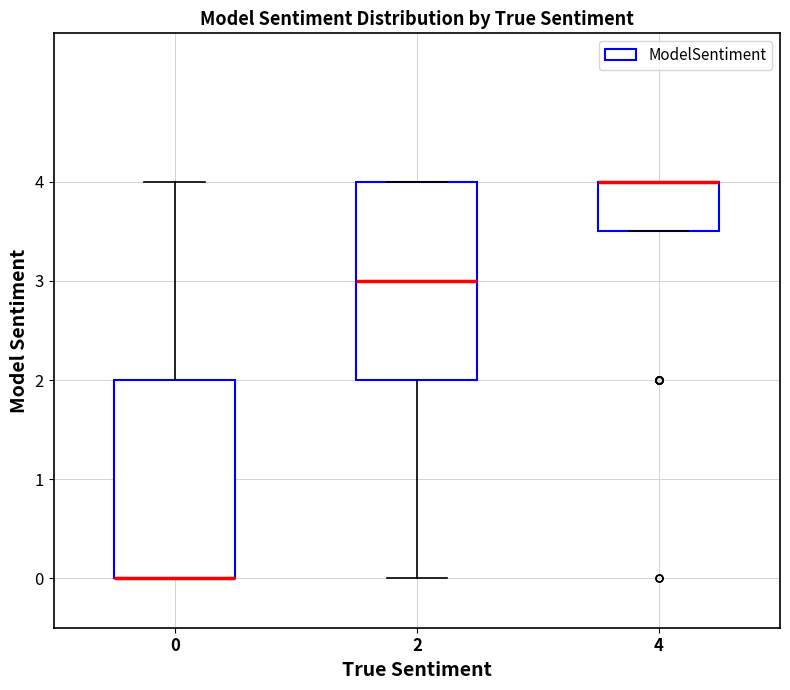

Reading left to right, transcribe this box plot: for each box, give where its median line is, the range the box spans, and where its two whiskers end, as read against the y-axis. The values are not printed on the chart, so give them approximately, as read against the axis.

0: median 0.0 (drawn on the box's lower edge), box 0.0 to 2.0, whiskers 0.0 to 4.0
2: median 3.0, box 2.0 to 4.0, whiskers 0.0 to 4.0
4: median 4.0 (drawn on the box's upper edge), box 3.5 to 4.0, whiskers 3.5 to 4.0